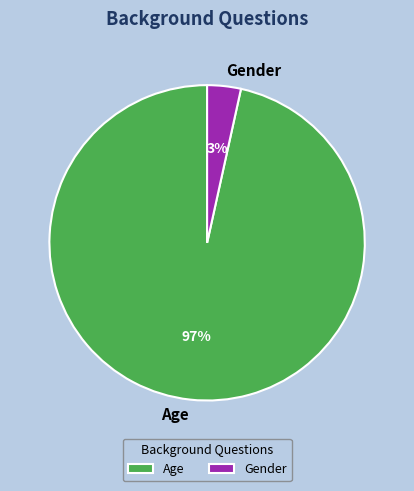

Count the number of slices in the pie.

2